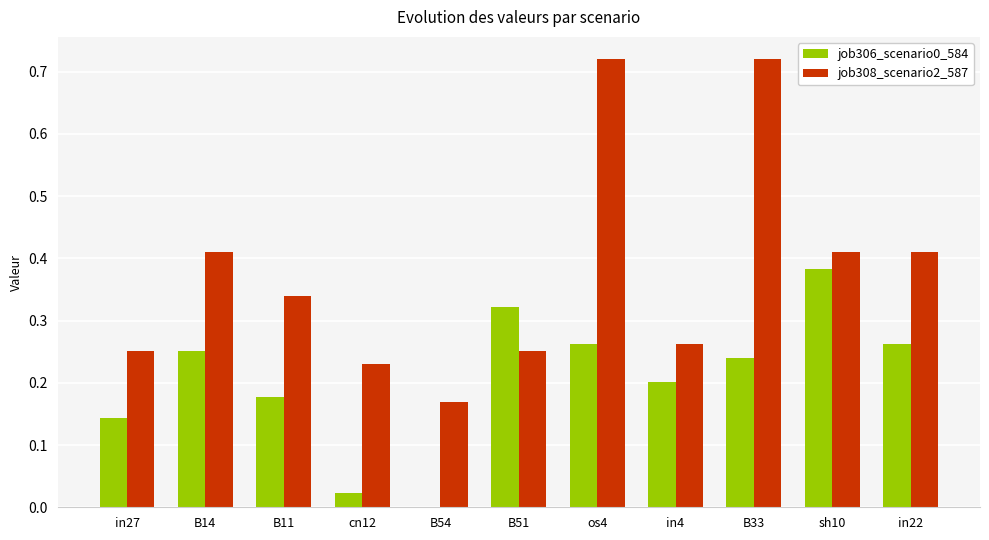

At which label does job306_scenario0_584 reach its peak?

sh10